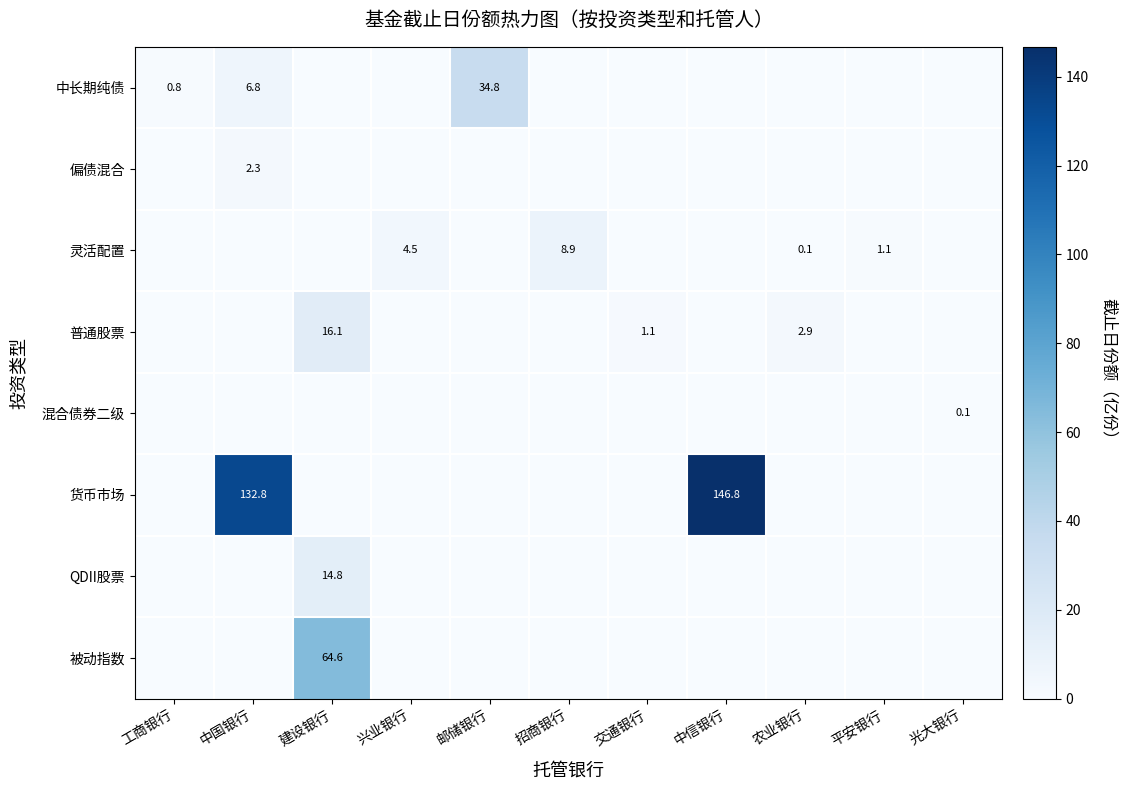

True or false: 中长期纯债 has a value of 0.0 at 农业银行.

True